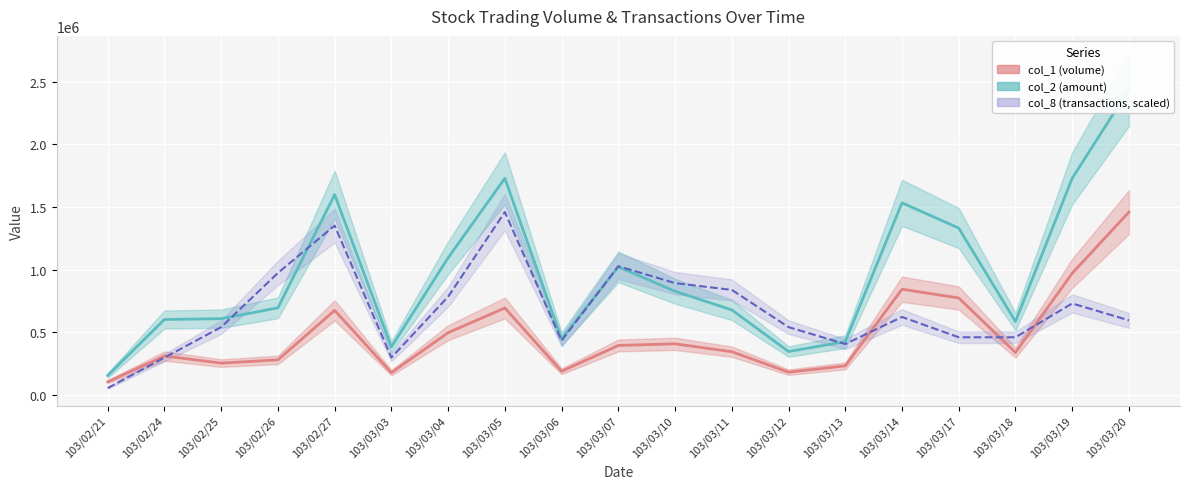

What is the sum of the col_1 (volume) values at 103/02/21 and 103/03/03?

281000.0